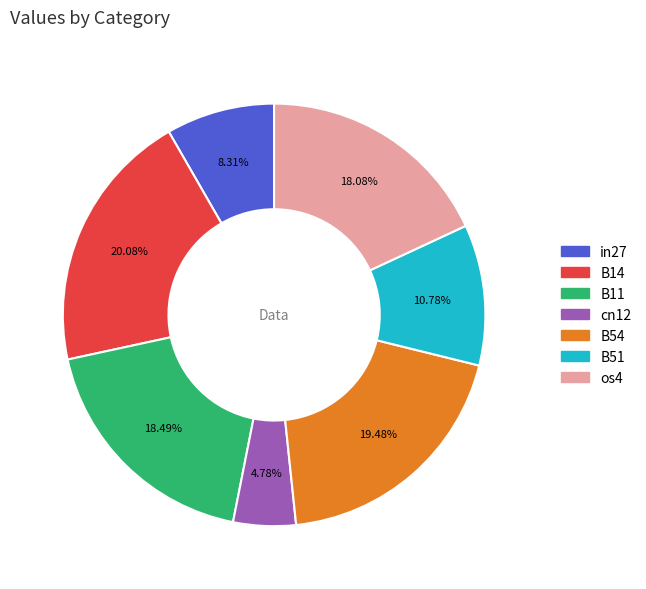

Does B11 represent more than half of the total?

No